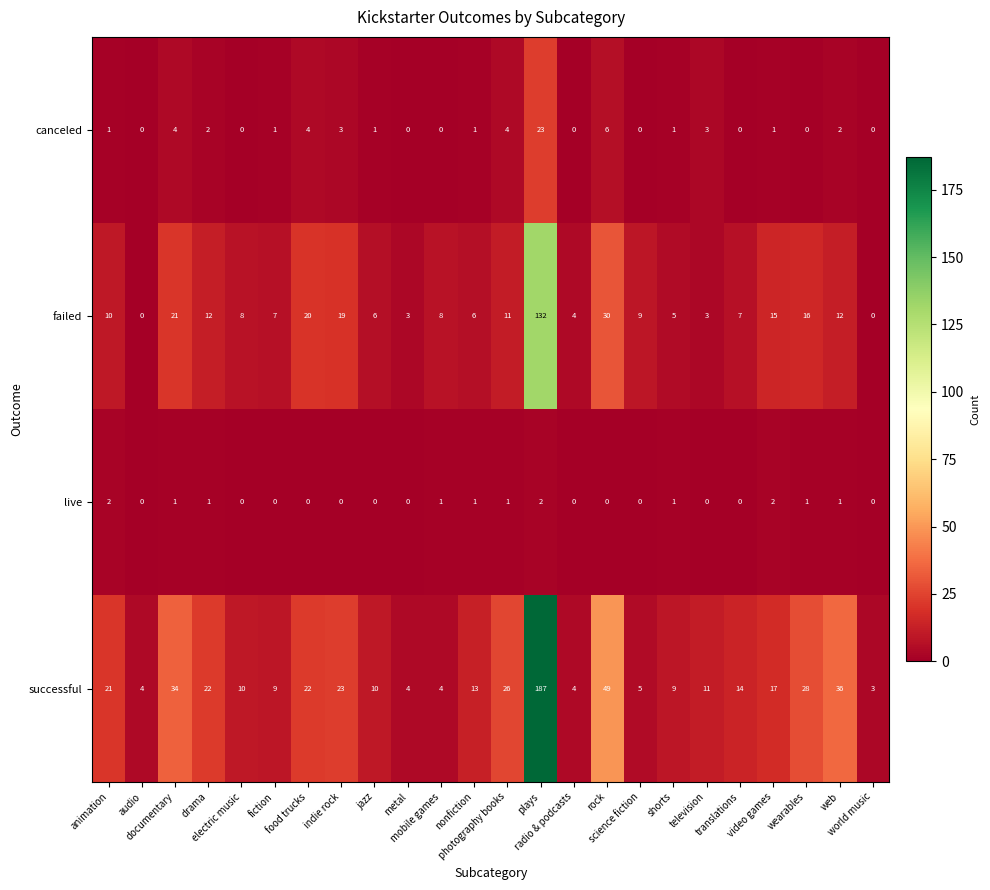

What is the difference between the maximum and second lowest values in the canceled series?

23